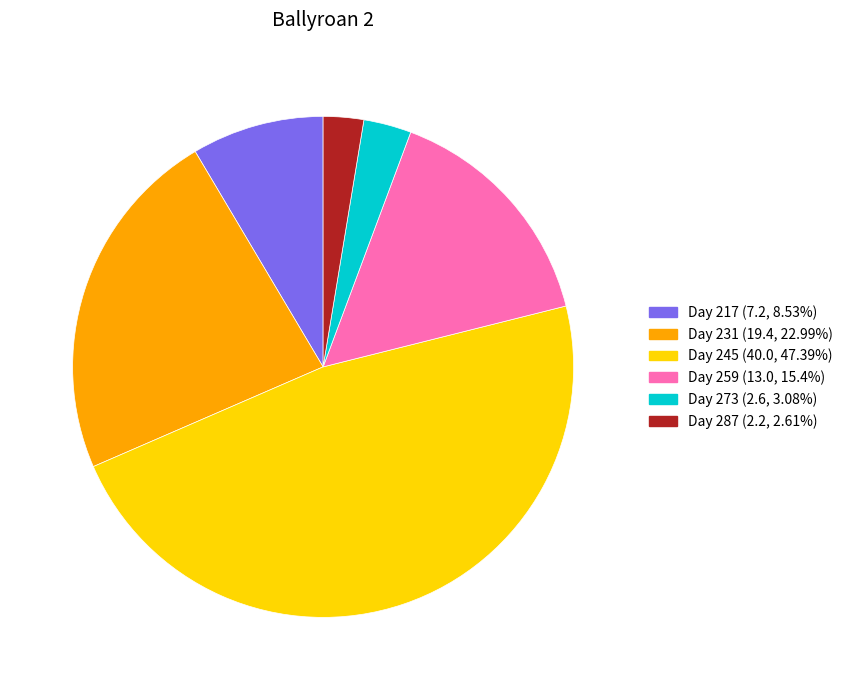

Is there any slice that represents more than half of the pie?

No